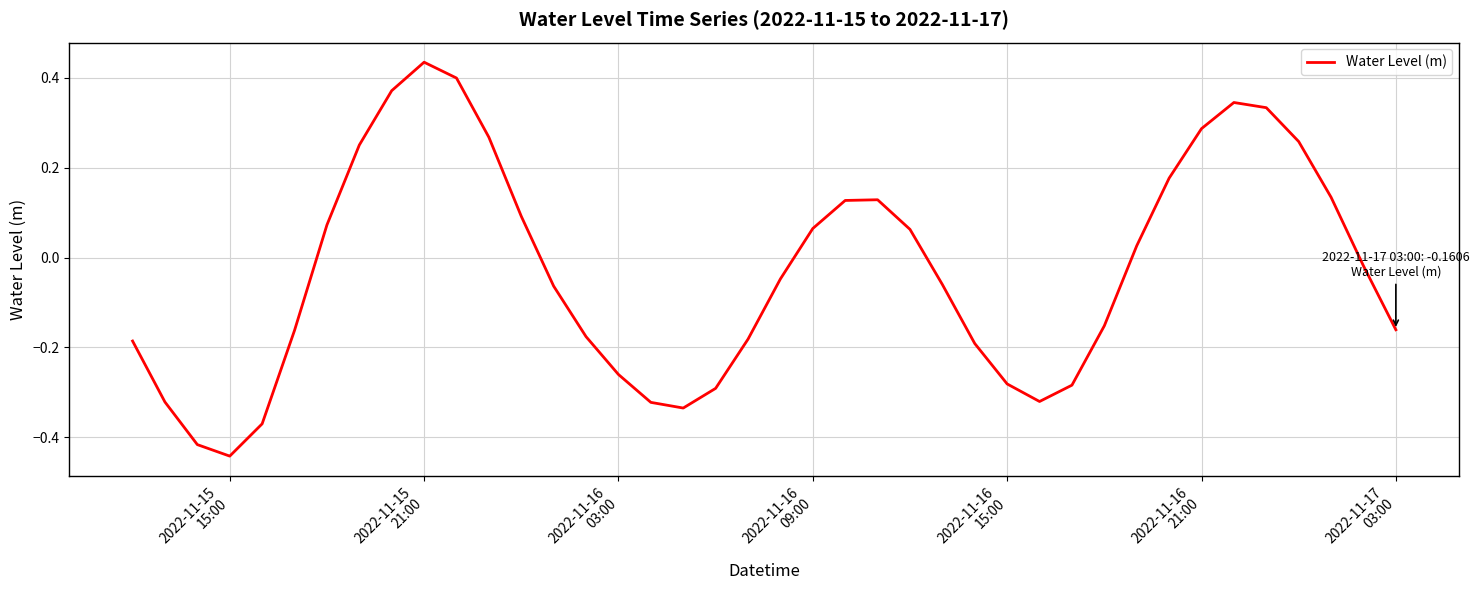

What is the difference between the maximum and minimum values?

0.9